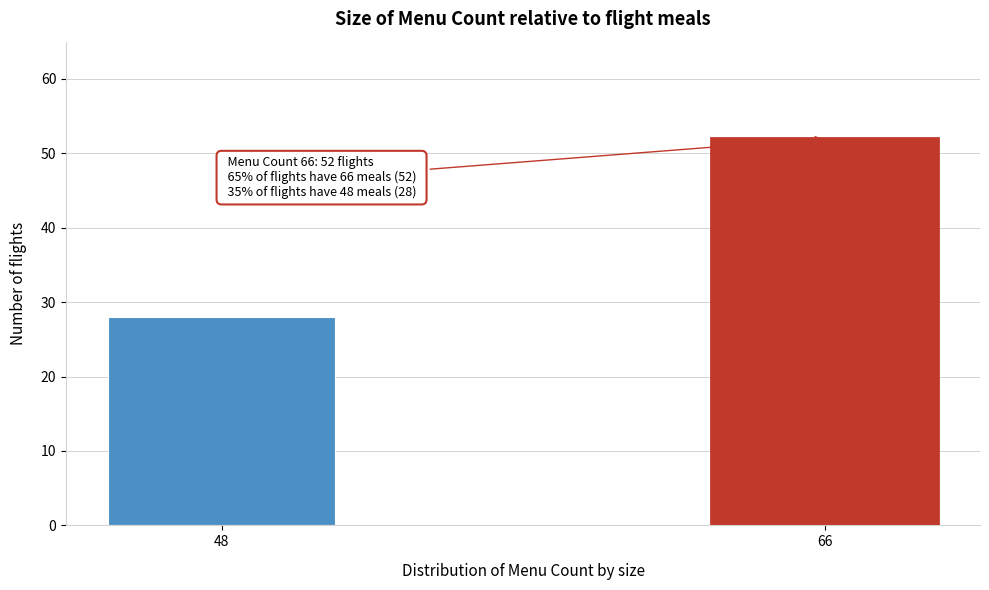

Reading left to right, what are all the values shown in this chart?

48=28	66=52